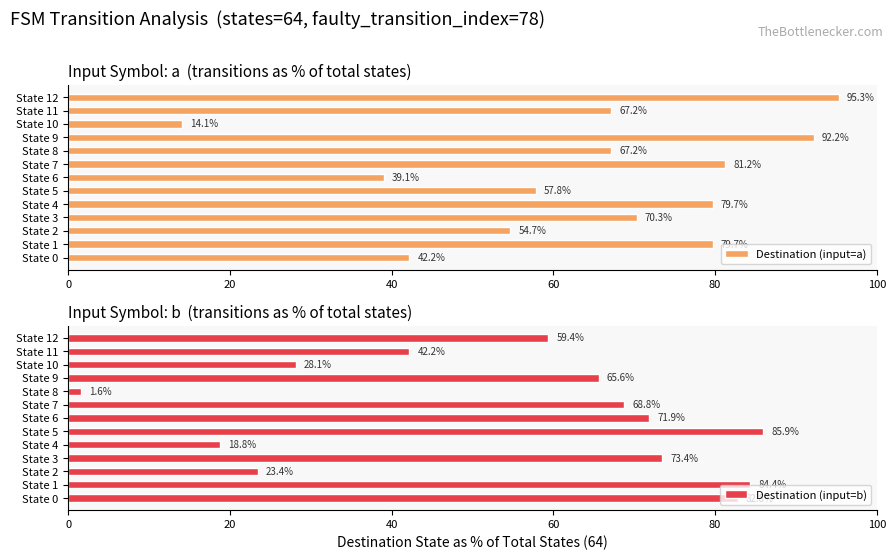

Which category has the lowest value in the Destination (input=a) series?

State 10